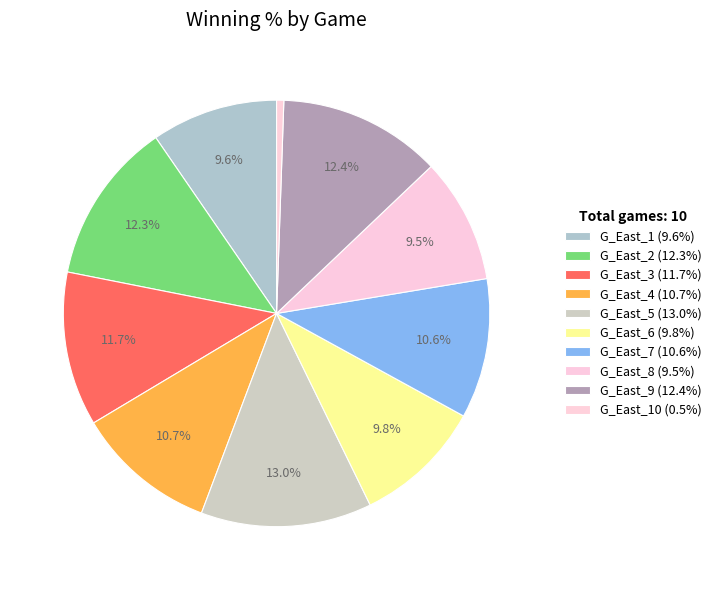

Count the number of slices in the pie.

10